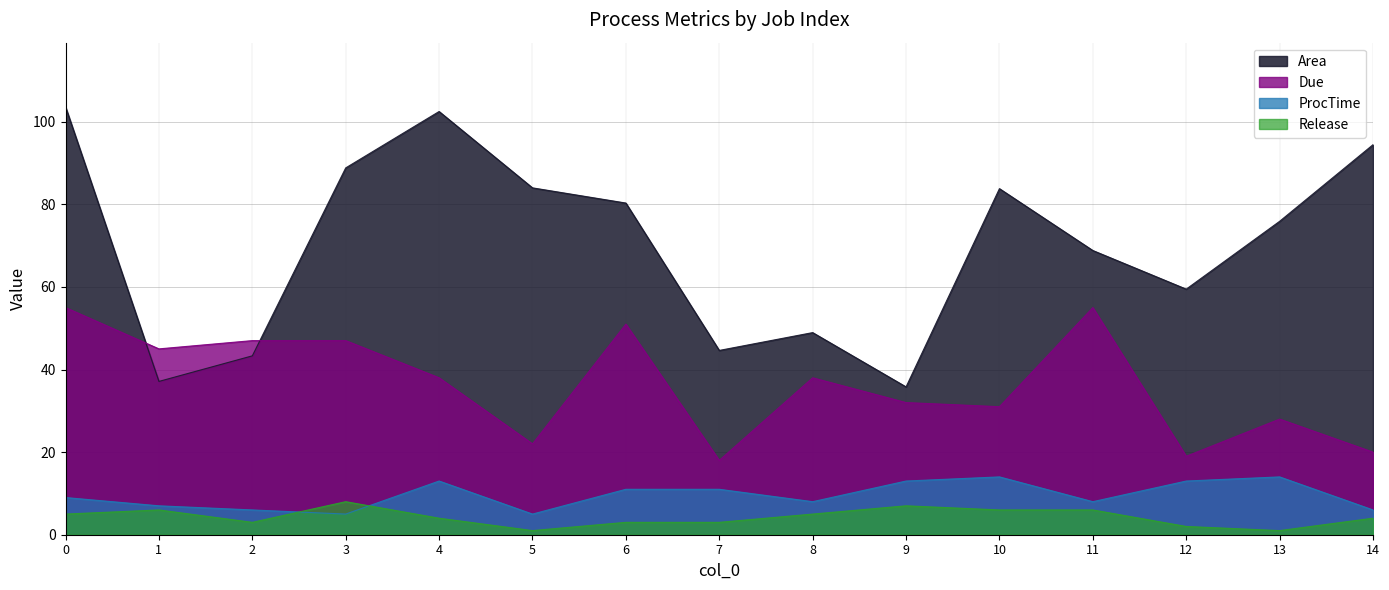

Reading left to right, list all the values displayed in this chart.

Area: 103.6	37.1	43.3	88.8	102.5	84.0	80.3	44.6	48.9	35.8	83.8	68.8	59.5	75.9	94.4
Due: 55.0	45.0	47.0	47.0	38.0	22.0	51.0	18.0	38.0	32.0	31.0	55.0	19.0	28.0	20.0
ProcTime: 9.0	7.0	6.0	5.0	13.0	5.0	11.0	11.0	8.0	13.0	14.0	8.0	13.0	14.0	6.0
Release: 5.0	6.0	3.0	8.0	4.0	1.0	3.0	3.0	5.0	7.0	6.0	6.0	2.0	1.0	4.0